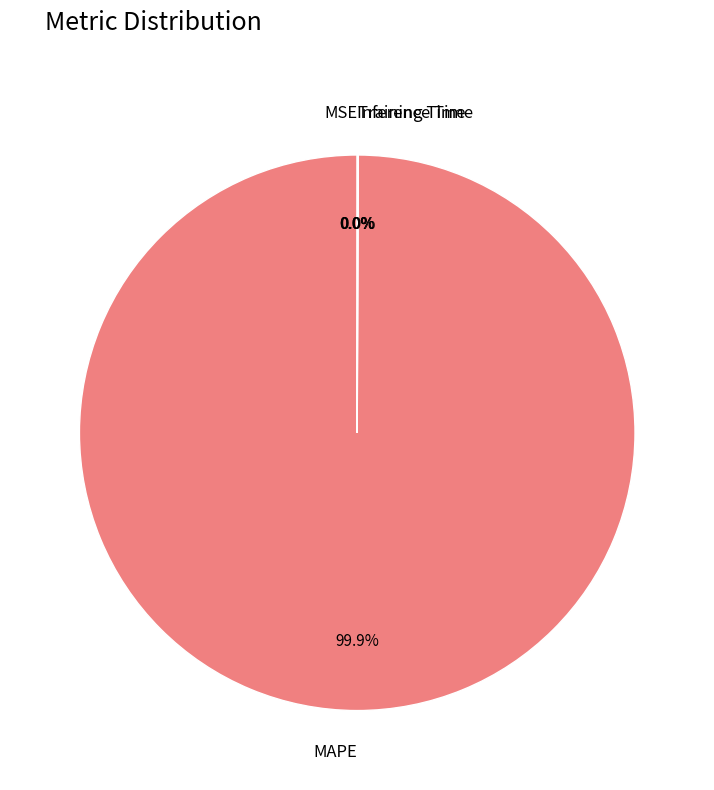

Which category has the biggest portion of the pie?

MAPE